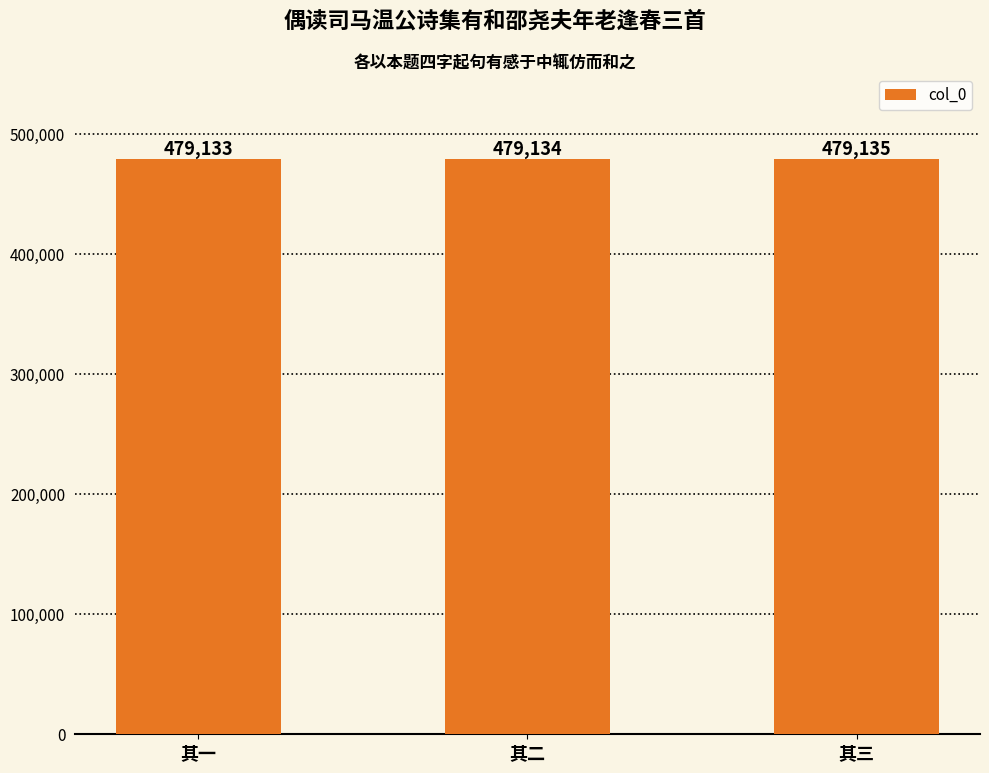

The chart shows a value of 151329 at 其三. True or false?

False